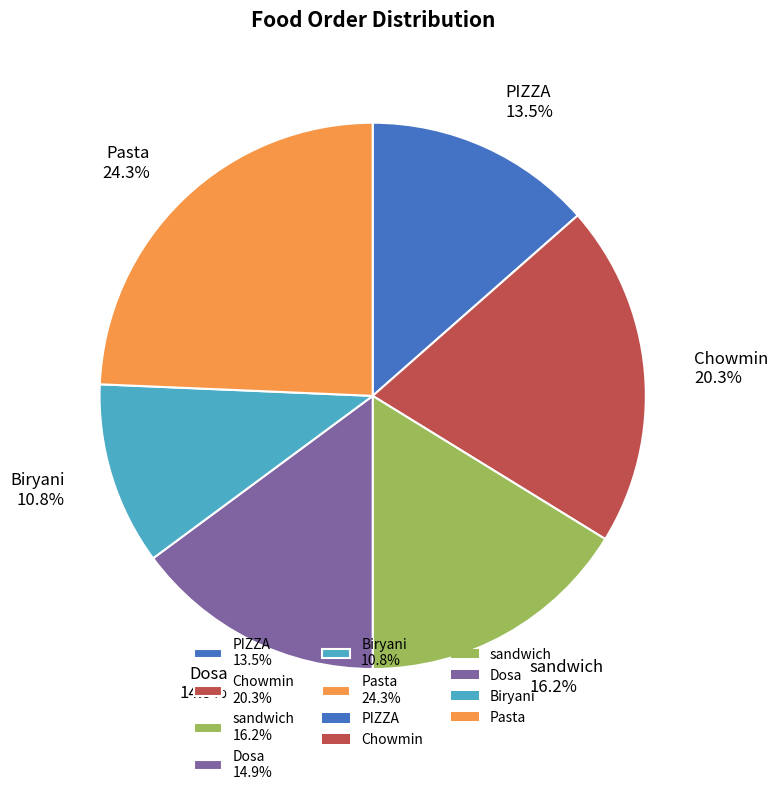

To the nearest percent, what is the average slice percentage?

17%